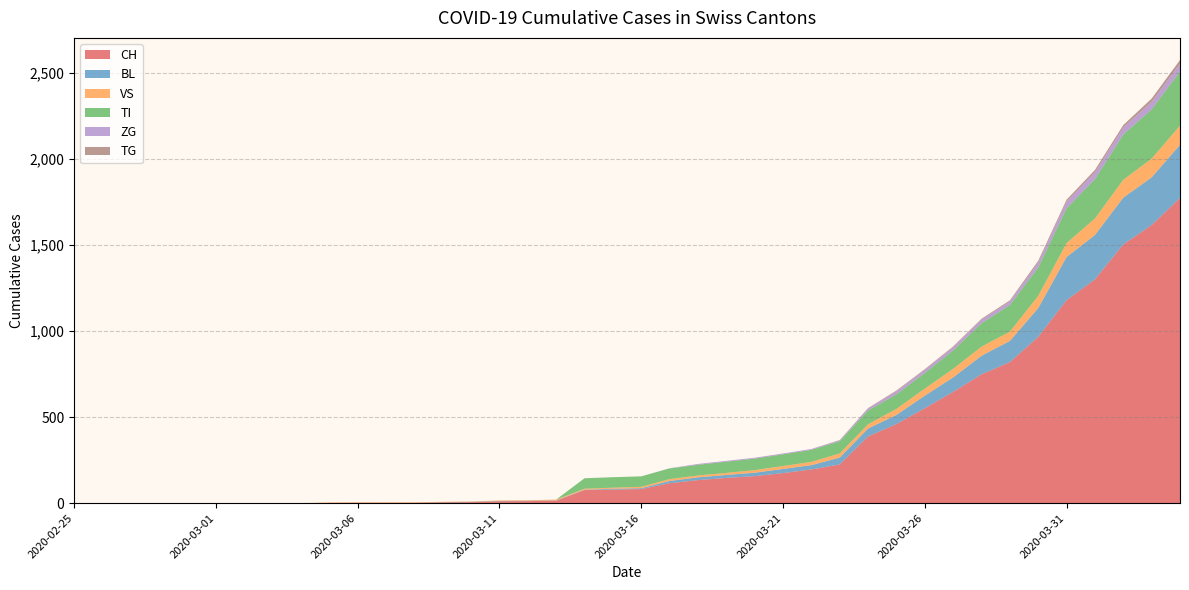

Reading left to right, what are all the values shown in this chart?

CH: 2020-02-25=0	2020-02-26=0	2020-02-27=0	2020-02-28=0	2020-02-29=0	2020-03-01=0	2020-03-02=0	2020-03-03=0	2020-03-04=0	2020-03-05=2	2020-03-06=3	2020-03-07=3	2020-03-08=3	2020-03-09=5	2020-03-10=6	2020-03-11=11	2020-03-12=12	2020-03-13=14	2020-03-14=76	2020-03-15=79	2020-03-16=82	2020-03-17=116	2020-03-18=134	2020-03-19=147	2020-03-20=157	2020-03-21=175	2020-03-22=196	2020-03-23=225	2020-03-24=388	2020-03-25=460	2020-03-26=552	2020-03-27=647	2020-03-28=749	2020-03-29=820	2020-03-30=967	2020-03-31=1180	2020-04-01=1301	2020-04-02=1504	2020-04-03=1617	2020-04-04=1774
BL: 2020-02-25=0	2020-02-26=0	2020-02-27=0	2020-02-28=0	2020-02-29=0	2020-03-01=0	2020-03-02=0	2020-03-03=0	2020-03-04=0	2020-03-05=0	2020-03-06=0	2020-03-07=0	2020-03-08=0	2020-03-09=1	2020-03-10=2	2020-03-11=2	2020-03-12=2	2020-03-13=2	2020-03-14=2	2020-03-15=5	2020-03-16=5	2020-03-17=13	2020-03-18=16	2020-03-19=17	2020-03-20=20	2020-03-21=24	2020-03-22=25	2020-03-23=40	2020-03-24=46	2020-03-25=53	2020-03-26=73	2020-03-27=84	2020-03-28=108	2020-03-29=123	2020-03-30=167	2020-03-31=251	2020-04-01=258	2020-04-02=272	2020-04-03=277	2020-04-04=309
VS: 2020-02-25=0	2020-02-26=0	2020-02-27=0	2020-02-28=0	2020-02-29=0	2020-03-01=0	2020-03-02=0	2020-03-03=0	2020-03-04=0	2020-03-05=2	2020-03-06=2	2020-03-07=2	2020-03-08=2	2020-03-09=2	2020-03-10=2	2020-03-11=3	2020-03-12=3	2020-03-13=5	2020-03-14=6	2020-03-15=6	2020-03-16=8	2020-03-17=11	2020-03-18=11	2020-03-19=12	2020-03-20=15	2020-03-21=17	2020-03-22=19	2020-03-23=24	2020-03-24=25	2020-03-25=35	2020-03-26=41	2020-03-27=50	2020-03-28=53	2020-03-29=54	2020-03-30=71	2020-03-31=81	2020-04-01=96	2020-04-02=104	2020-04-03=109	2020-04-04=112
TI: 2020-02-25=0	2020-02-26=0	2020-02-27=0	2020-02-28=0	2020-02-29=0	2020-03-01=0	2020-03-02=0	2020-03-03=0	2020-03-04=0	2020-03-05=0	2020-03-06=0	2020-03-07=0	2020-03-08=0	2020-03-09=0	2020-03-10=0	2020-03-11=0	2020-03-12=0	2020-03-13=0	2020-03-14=61	2020-03-15=61	2020-03-16=61	2020-03-17=62	2020-03-18=62	2020-03-19=65	2020-03-20=67	2020-03-21=68	2020-03-22=70	2020-03-23=71	2020-03-24=80	2020-03-25=85	2020-03-26=91	2020-03-27=107	2020-03-28=136	2020-03-29=155	2020-03-30=165	2020-03-31=202	2020-04-01=229	2020-04-02=263	2020-04-03=287	2020-04-04=314
ZG: 2020-02-25=0	2020-02-26=0	2020-02-27=0	2020-02-28=0	2020-02-29=0	2020-03-01=0	2020-03-02=0	2020-03-03=0	2020-03-04=0	2020-03-05=0	2020-03-06=0	2020-03-07=0	2020-03-08=0	2020-03-09=0	2020-03-10=0	2020-03-11=0	2020-03-12=0	2020-03-13=0	2020-03-14=0	2020-03-15=0	2020-03-16=0	2020-03-17=1	2020-03-18=5	2020-03-19=5	2020-03-20=5	2020-03-21=5	2020-03-22=5	2020-03-23=5	2020-03-24=12	2020-03-25=18	2020-03-26=18	2020-03-27=18	2020-03-28=21	2020-03-29=21	2020-03-30=29	2020-03-31=39	2020-04-01=40	2020-04-02=41	2020-04-03=44	2020-04-04=46
TG: 2020-02-25=0	2020-02-26=0	2020-02-27=0	2020-02-28=0	2020-02-29=0	2020-03-01=0	2020-03-02=0	2020-03-03=0	2020-03-04=0	2020-03-05=0	2020-03-06=0	2020-03-07=0	2020-03-08=0	2020-03-09=0	2020-03-10=0	2020-03-11=0	2020-03-12=0	2020-03-13=0	2020-03-14=0	2020-03-15=0	2020-03-16=0	2020-03-17=0	2020-03-18=0	2020-03-19=0	2020-03-20=0	2020-03-21=0	2020-03-22=0	2020-03-23=2	2020-03-24=2	2020-03-25=4	2020-03-26=4	2020-03-27=5	2020-03-28=5	2020-03-29=6	2020-03-30=10	2020-03-31=11	2020-04-01=13	2020-04-02=14	2020-04-03=18	2020-04-04=21